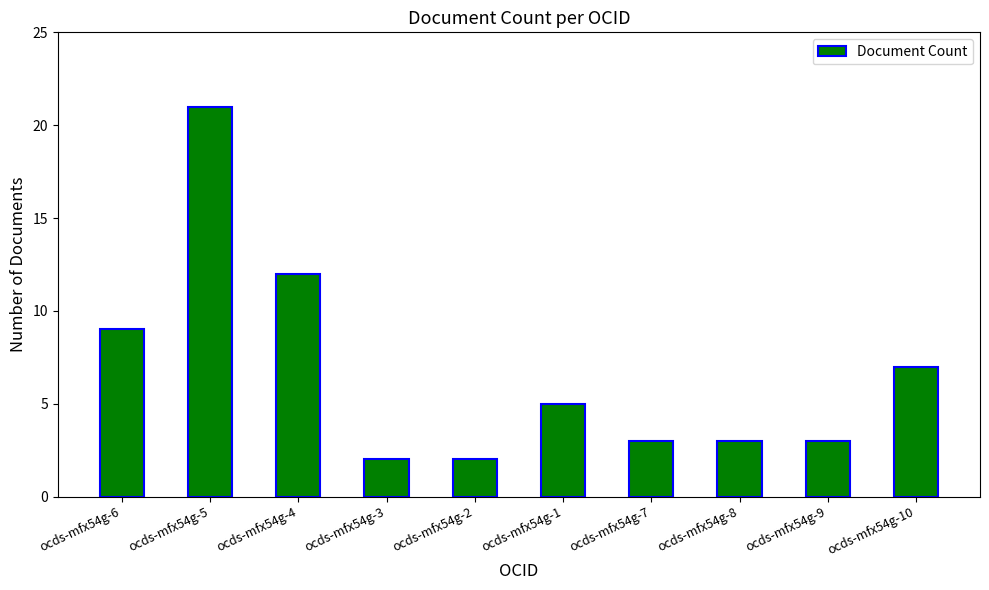

Reading left to right, list all the values displayed in this chart.

ocds-mfx54g-6=9	ocds-mfx54g-5=21	ocds-mfx54g-4=12	ocds-mfx54g-3=2	ocds-mfx54g-2=2	ocds-mfx54g-1=5	ocds-mfx54g-7=3	ocds-mfx54g-8=3	ocds-mfx54g-9=3	ocds-mfx54g-10=7